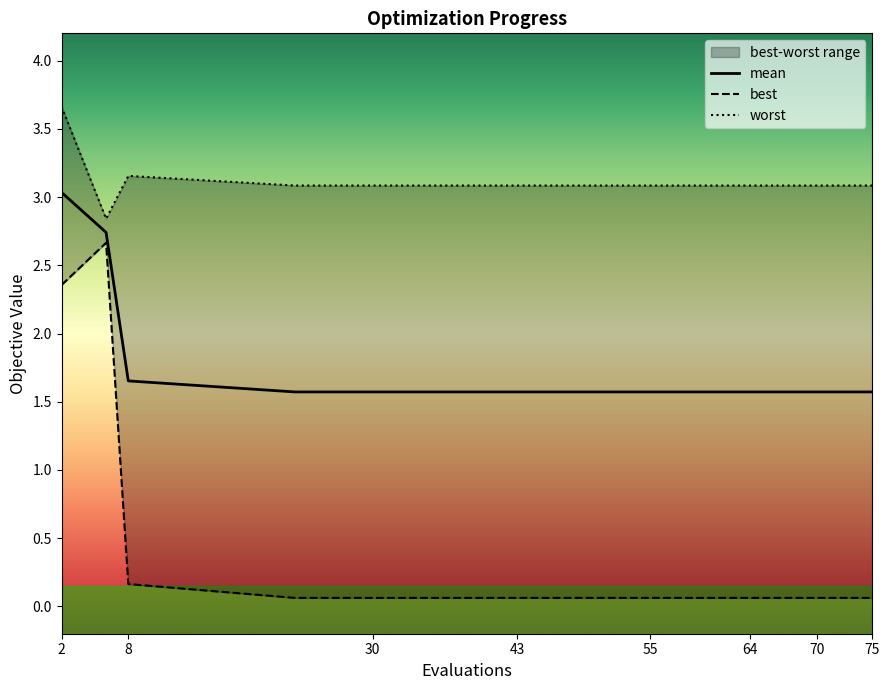

Which series has the largest total across all categories?

worst